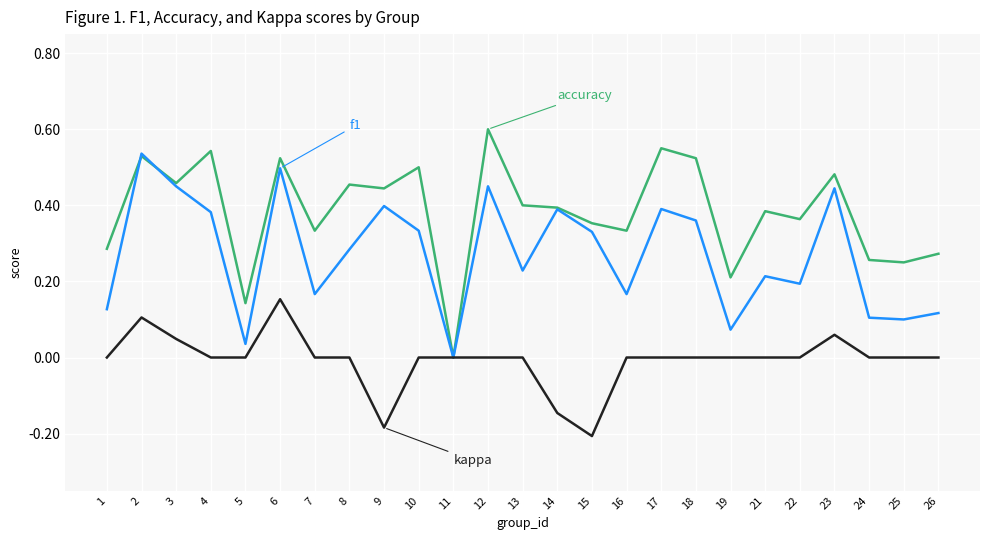

What is the total value across all series at 23?

1.0